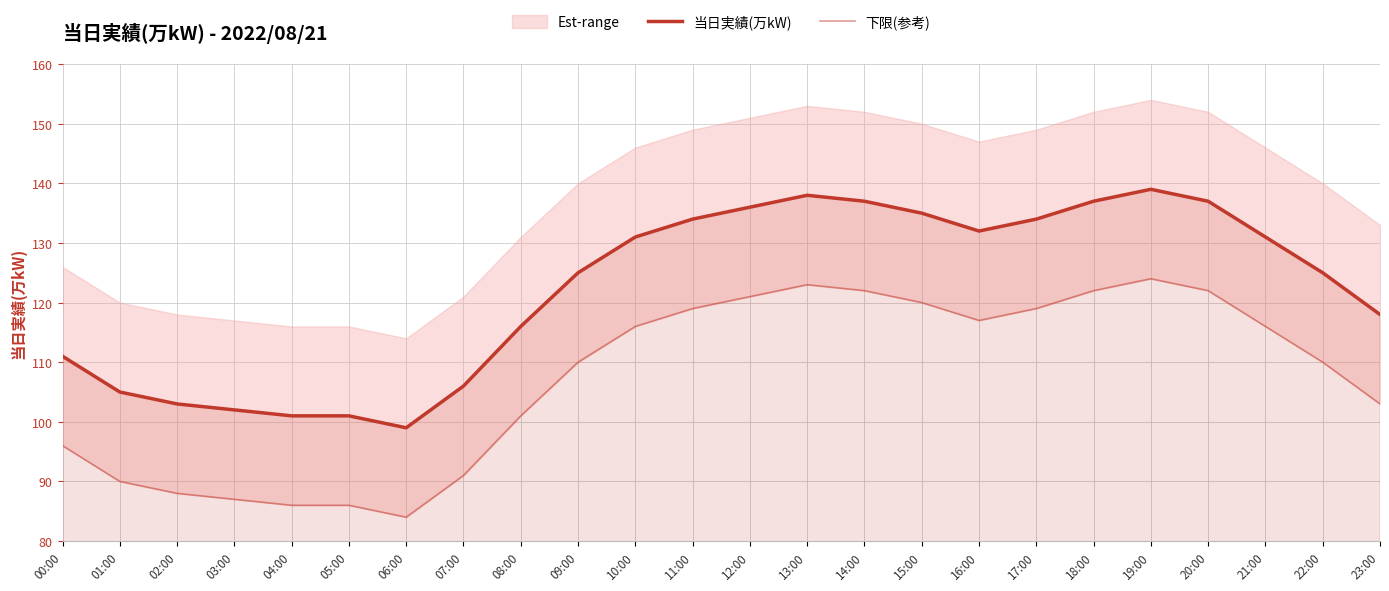

Which series has the widest spread of values?

当日実績(万kW)